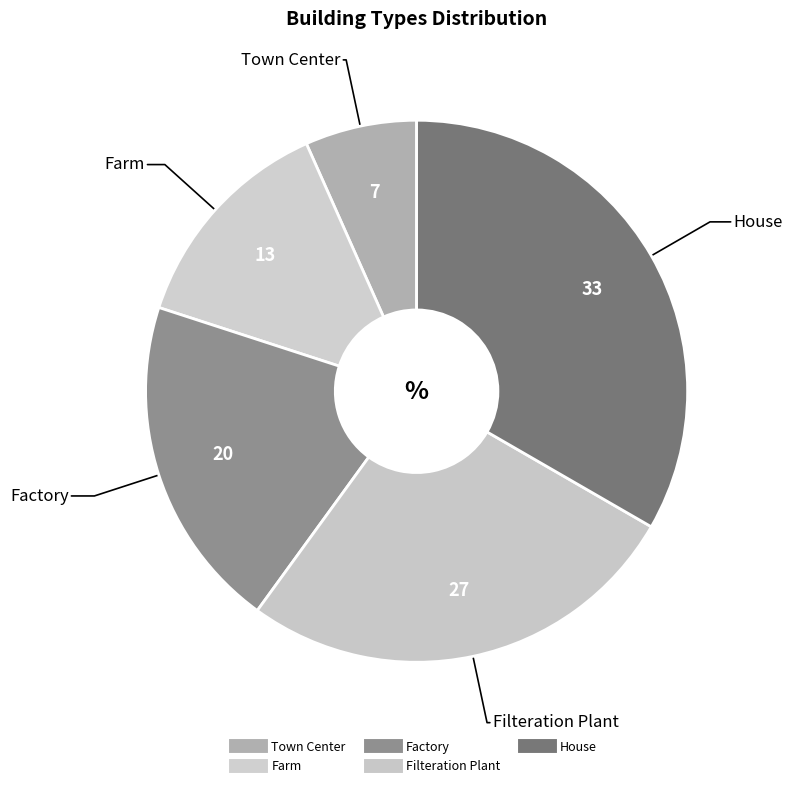

How much of the chart is everything except Filteration Plant?

73.3%